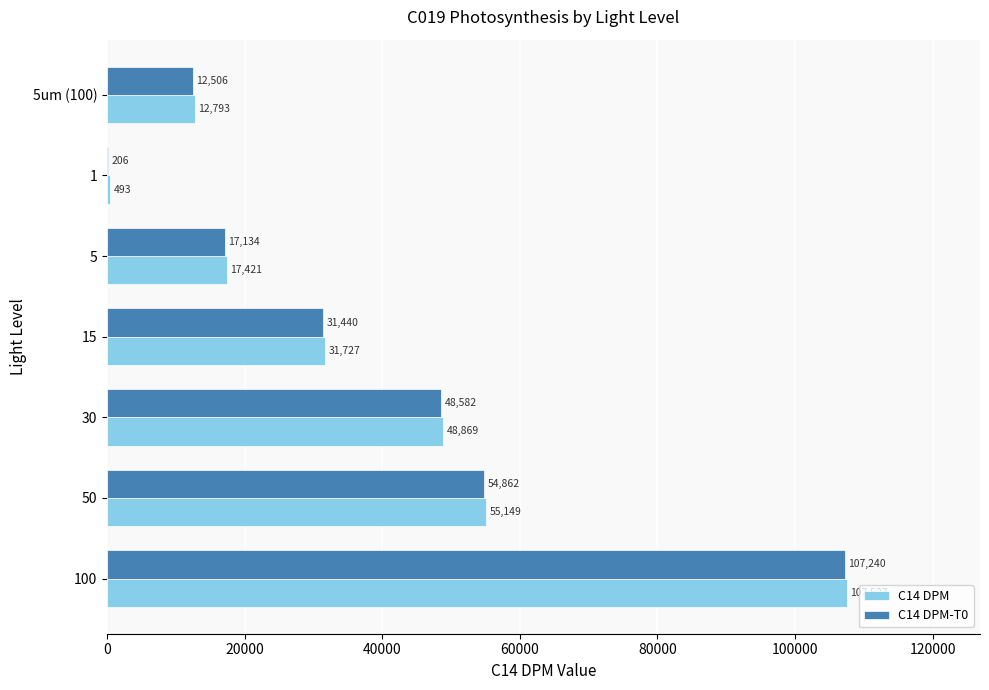

What is the maximum value shown in the chart?

107527